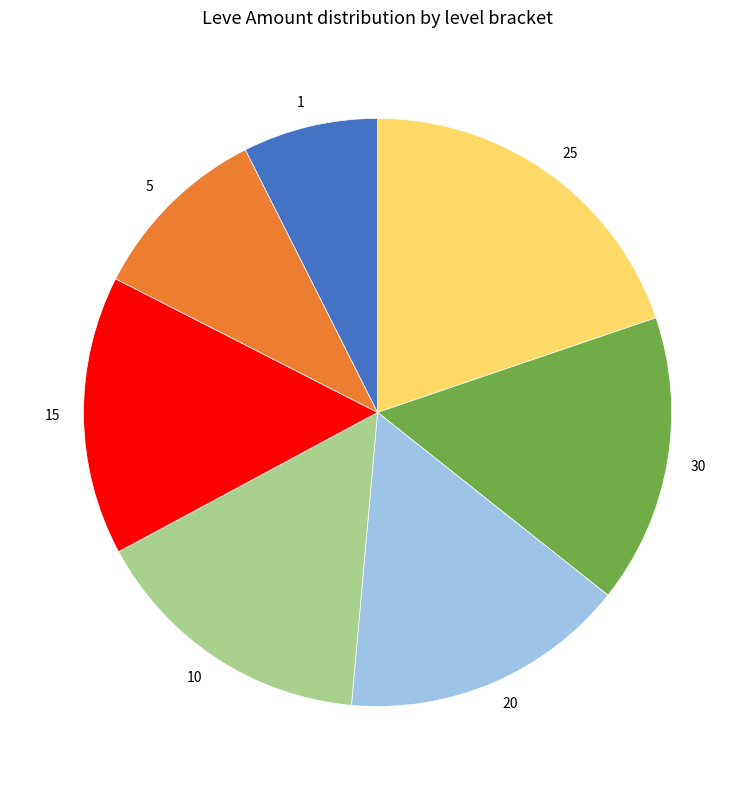

Which has a higher value, 20 or 1?

20